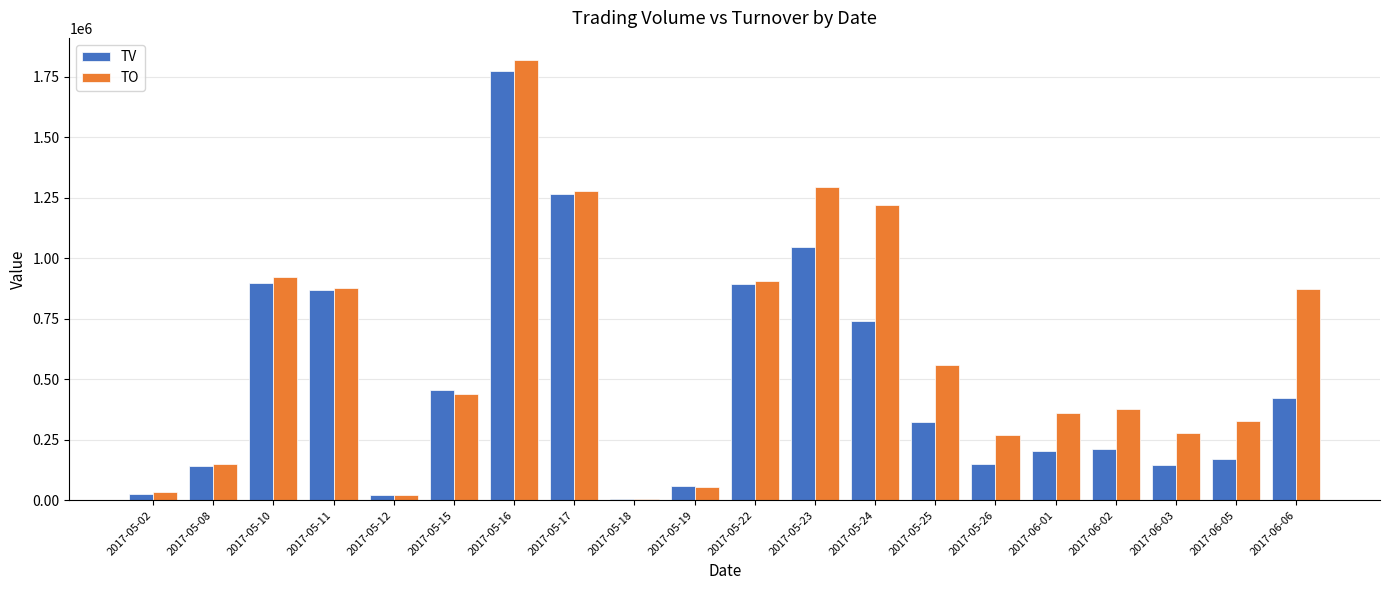

What is the total value across all series at 2017-06-01?

565230